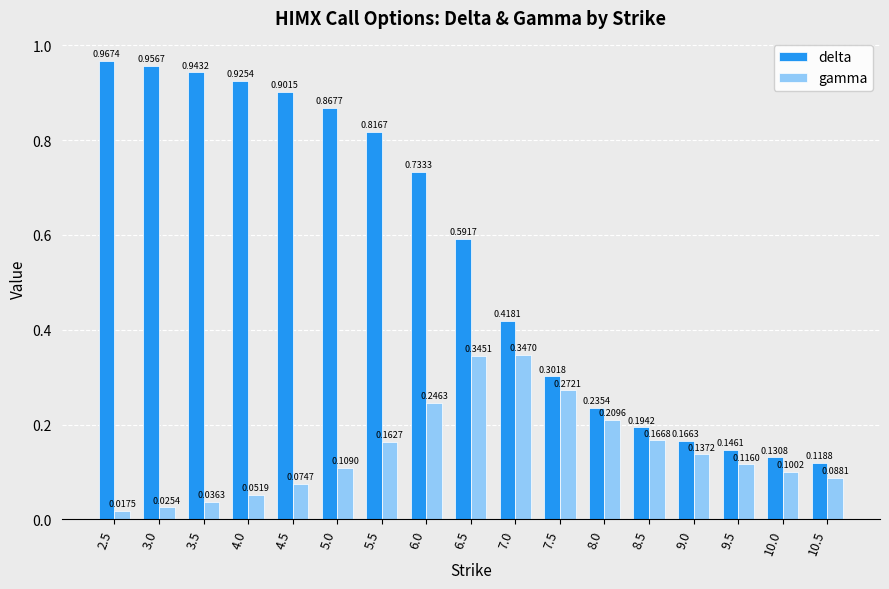

List the series in order of their overall mean, lowest first.

gamma, delta